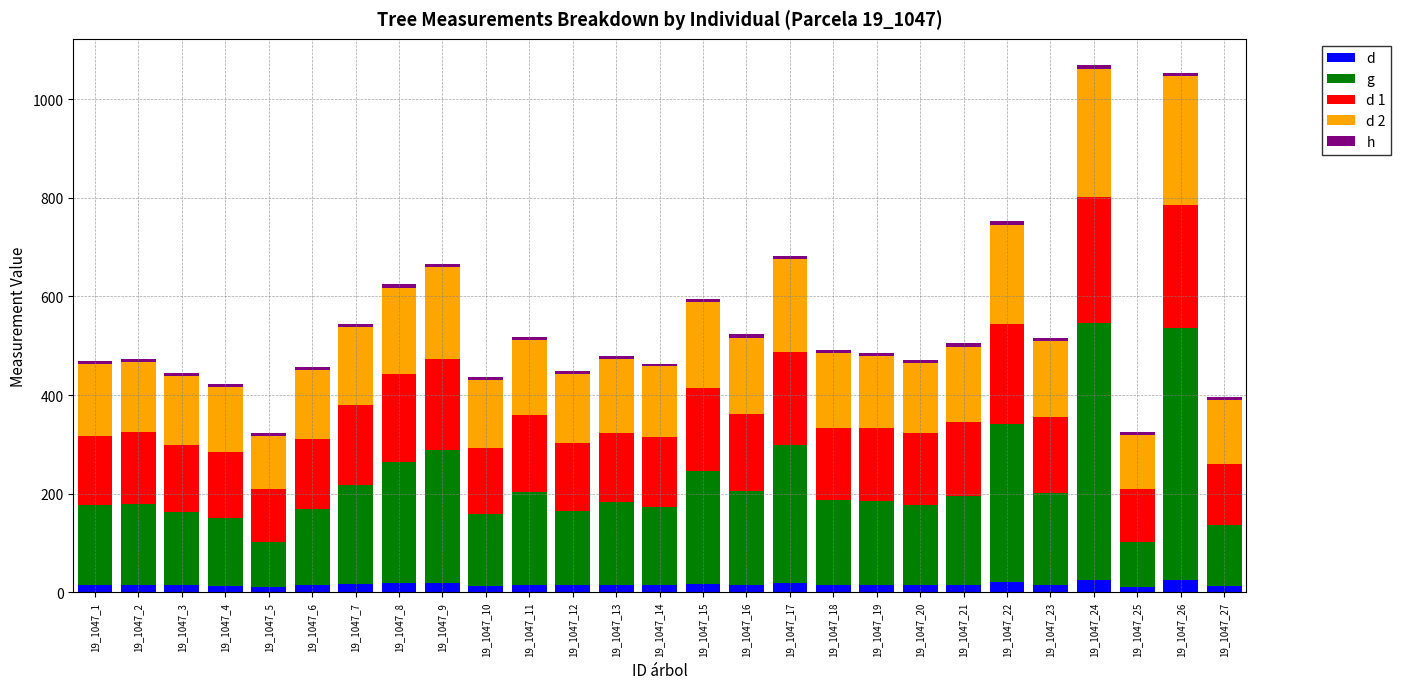

Is it true that g equals 187.5 at 19_1047_11?

True